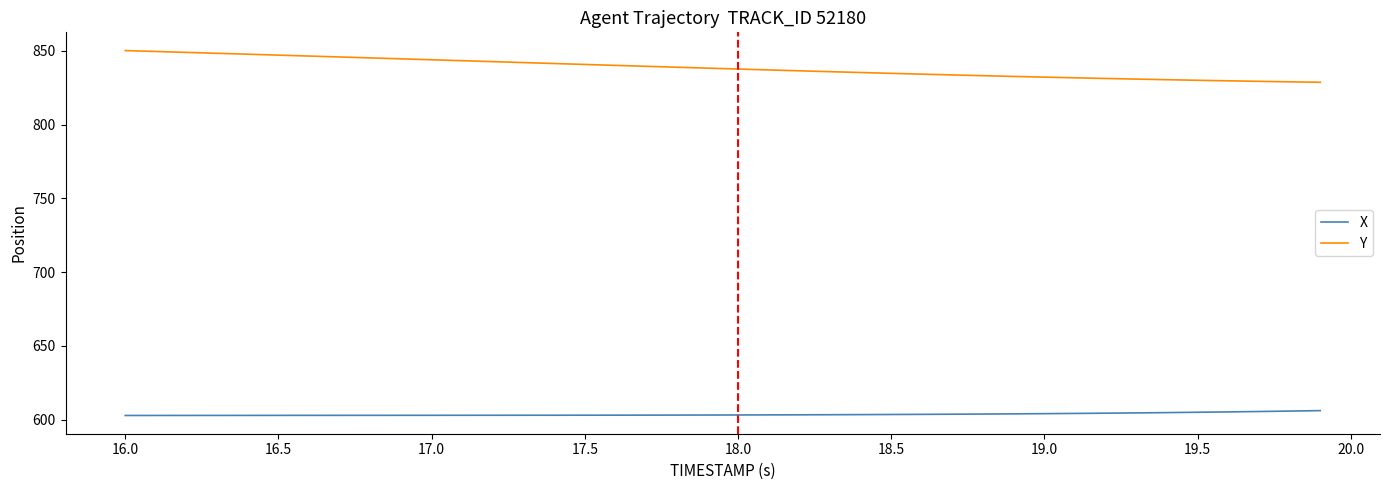

What is the sum of all X values?

24148.0